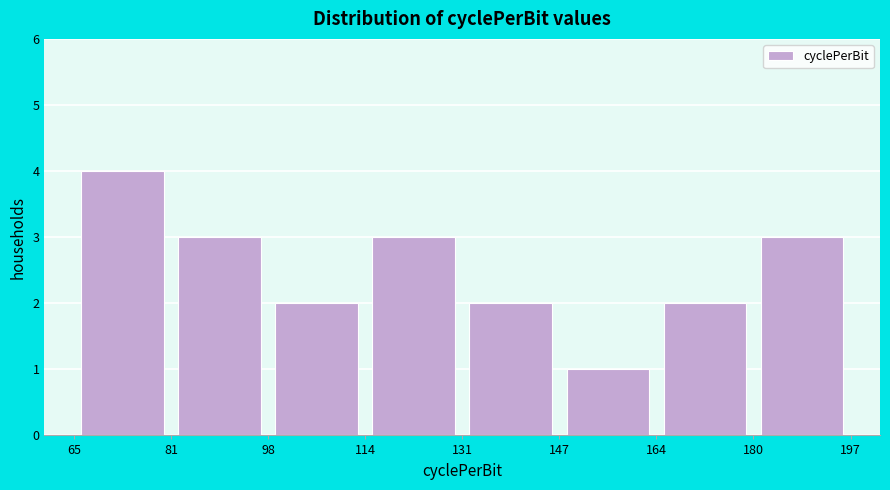

Over which range of the x-axis is the bar tallest?

65 to 81